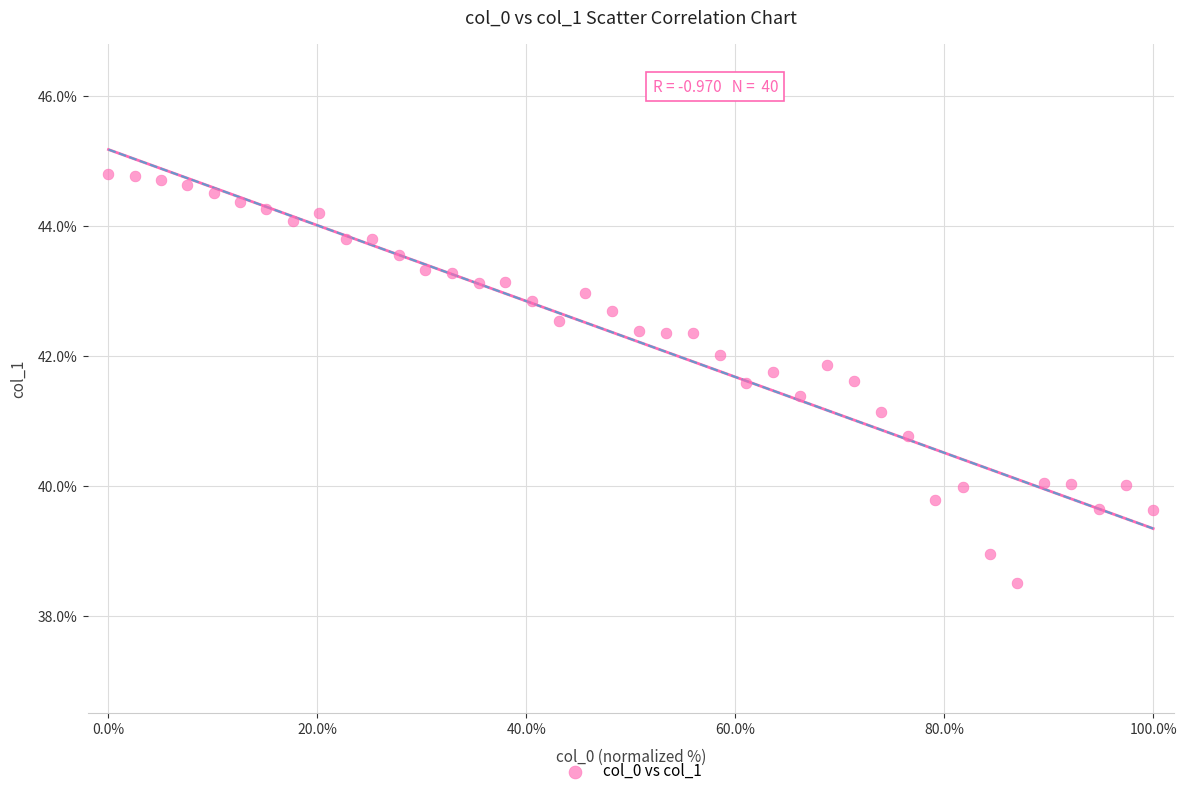

What is the range of Y values (max minus min)?

6.3